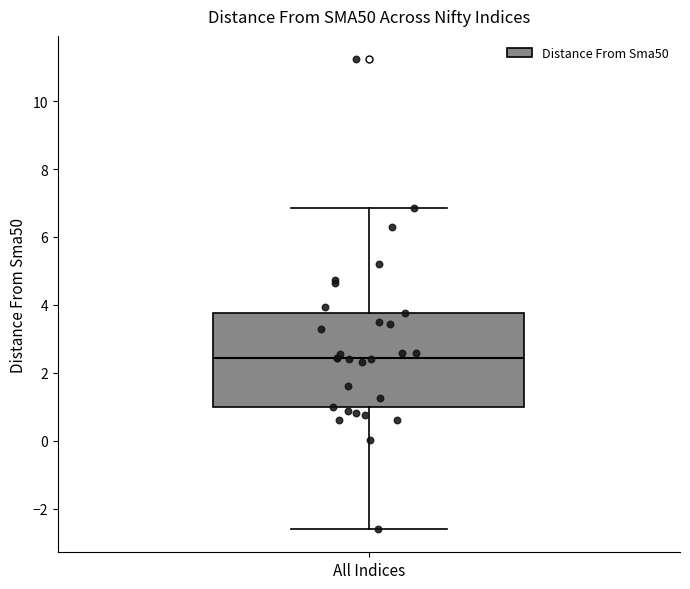

Read this box plot against the y-axis: the position of the median line, the range covered by the box, and the ends of both whiskers. The values are not printed on the chart, so give them approximately, as read against the axis.

median 2.4, box 1.0 to 3.8, whiskers -2.6 to 6.8